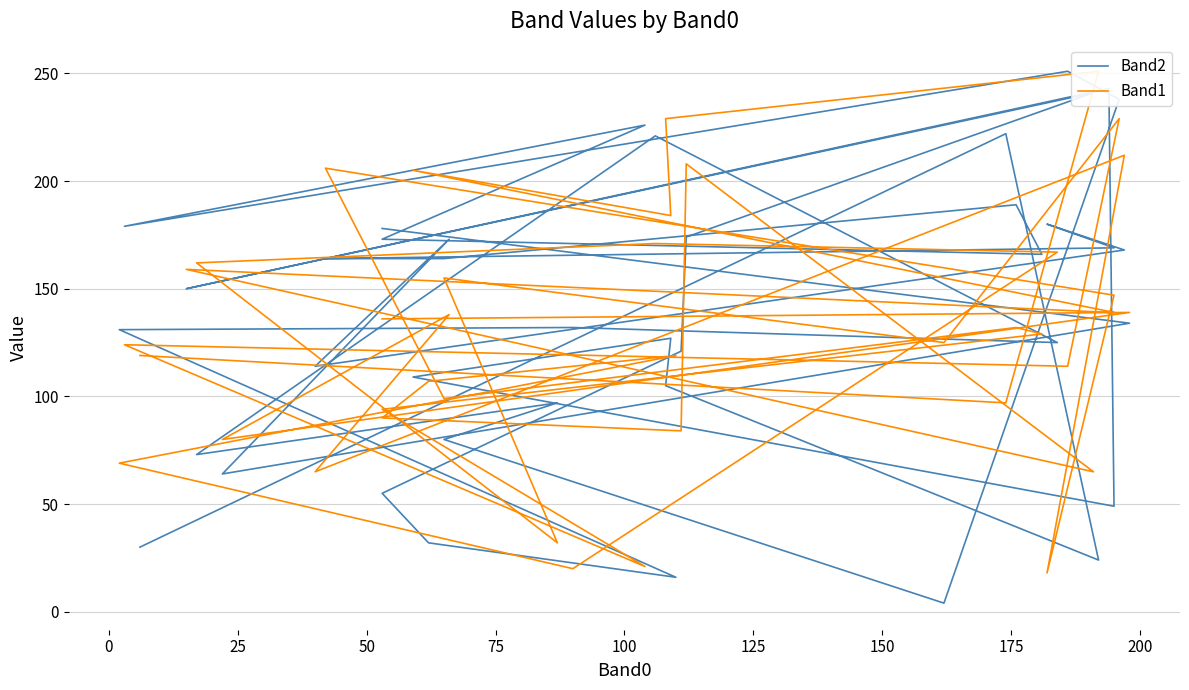

Reading right to left, list all the values displayed in this chart.

Band2: 30	222	24	105	127	109	49	243	150	241	174	121	55	32	16	131	132	125	221	73	97	80	4	238	251	179	226	173	166	189	164	164	169	180	168	114	173	64	134	178
Band1: 119	97	251	229	184	205	139	139	159	65	208	84	90	107	119	69	20	167	171	162	32	155	125	229	114	124	21	94	129	132	99	206	147	18	212	65	138	80	139	136